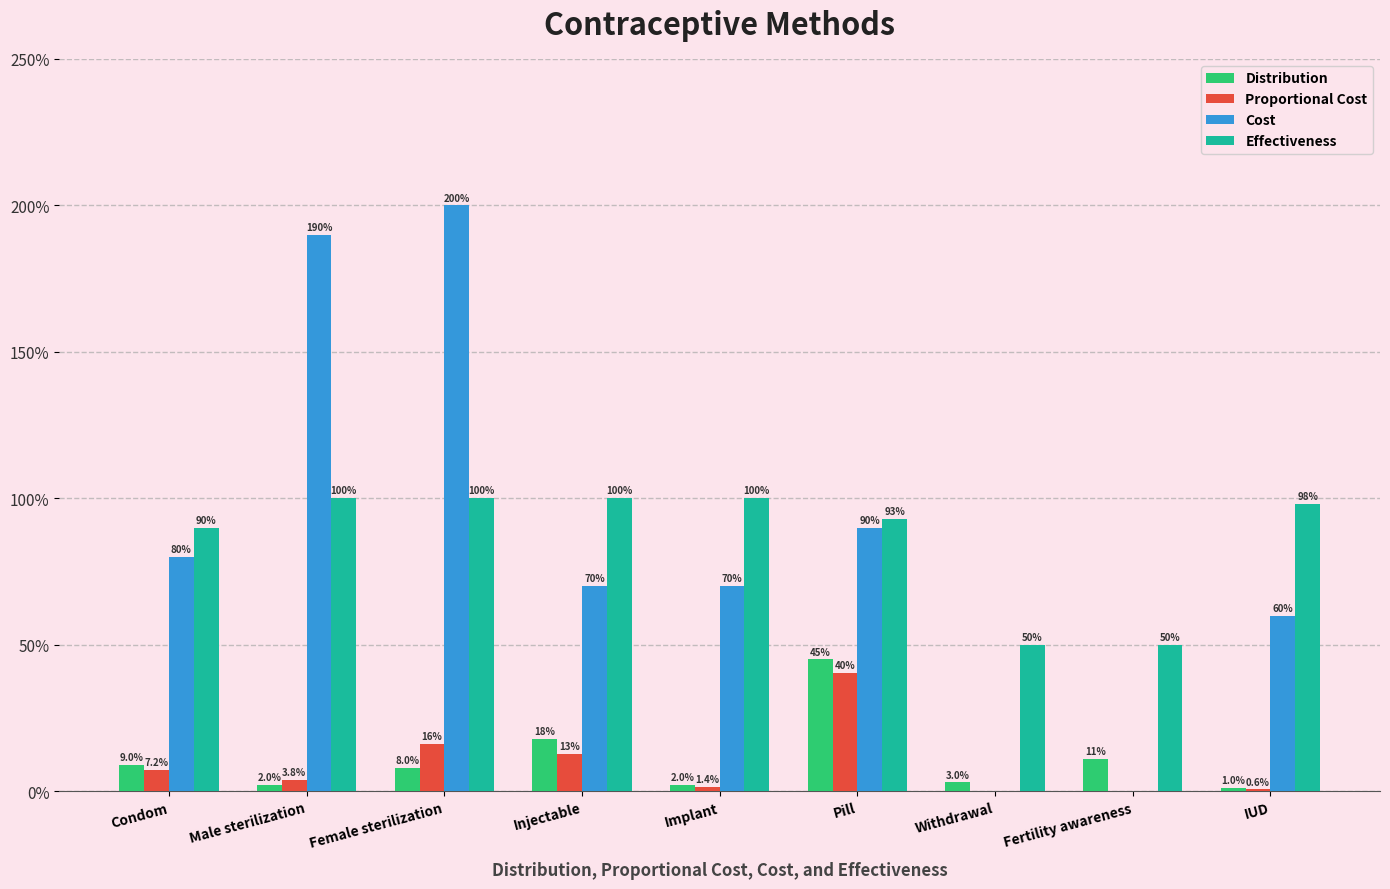

Does the chart contain stacked bars?

No